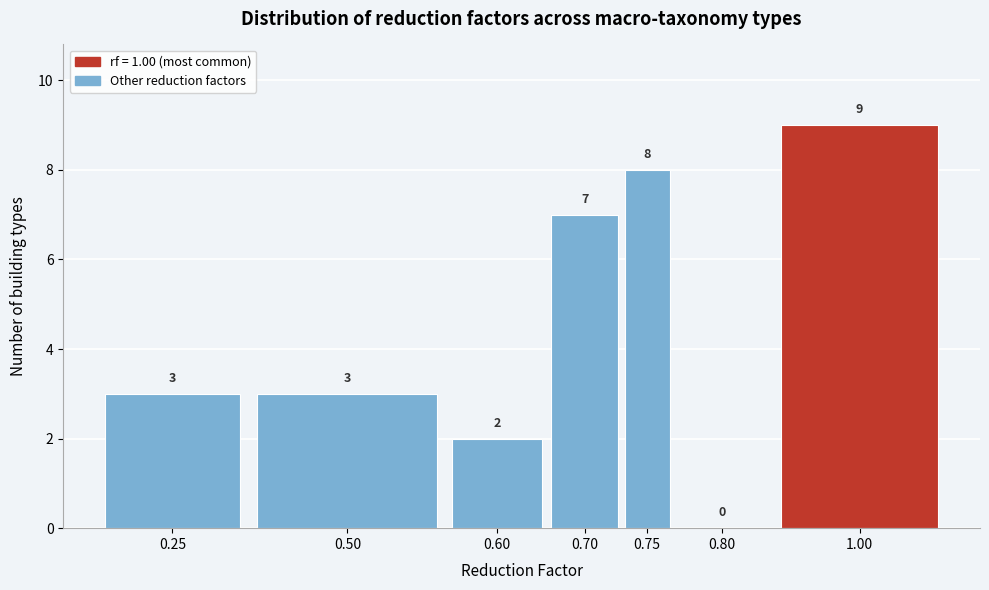

Reading left to right, list all the values displayed in this chart.

0.25=3	0.50=3	0.60=2	0.70=7	0.75=8	0.80=0	1.00=9